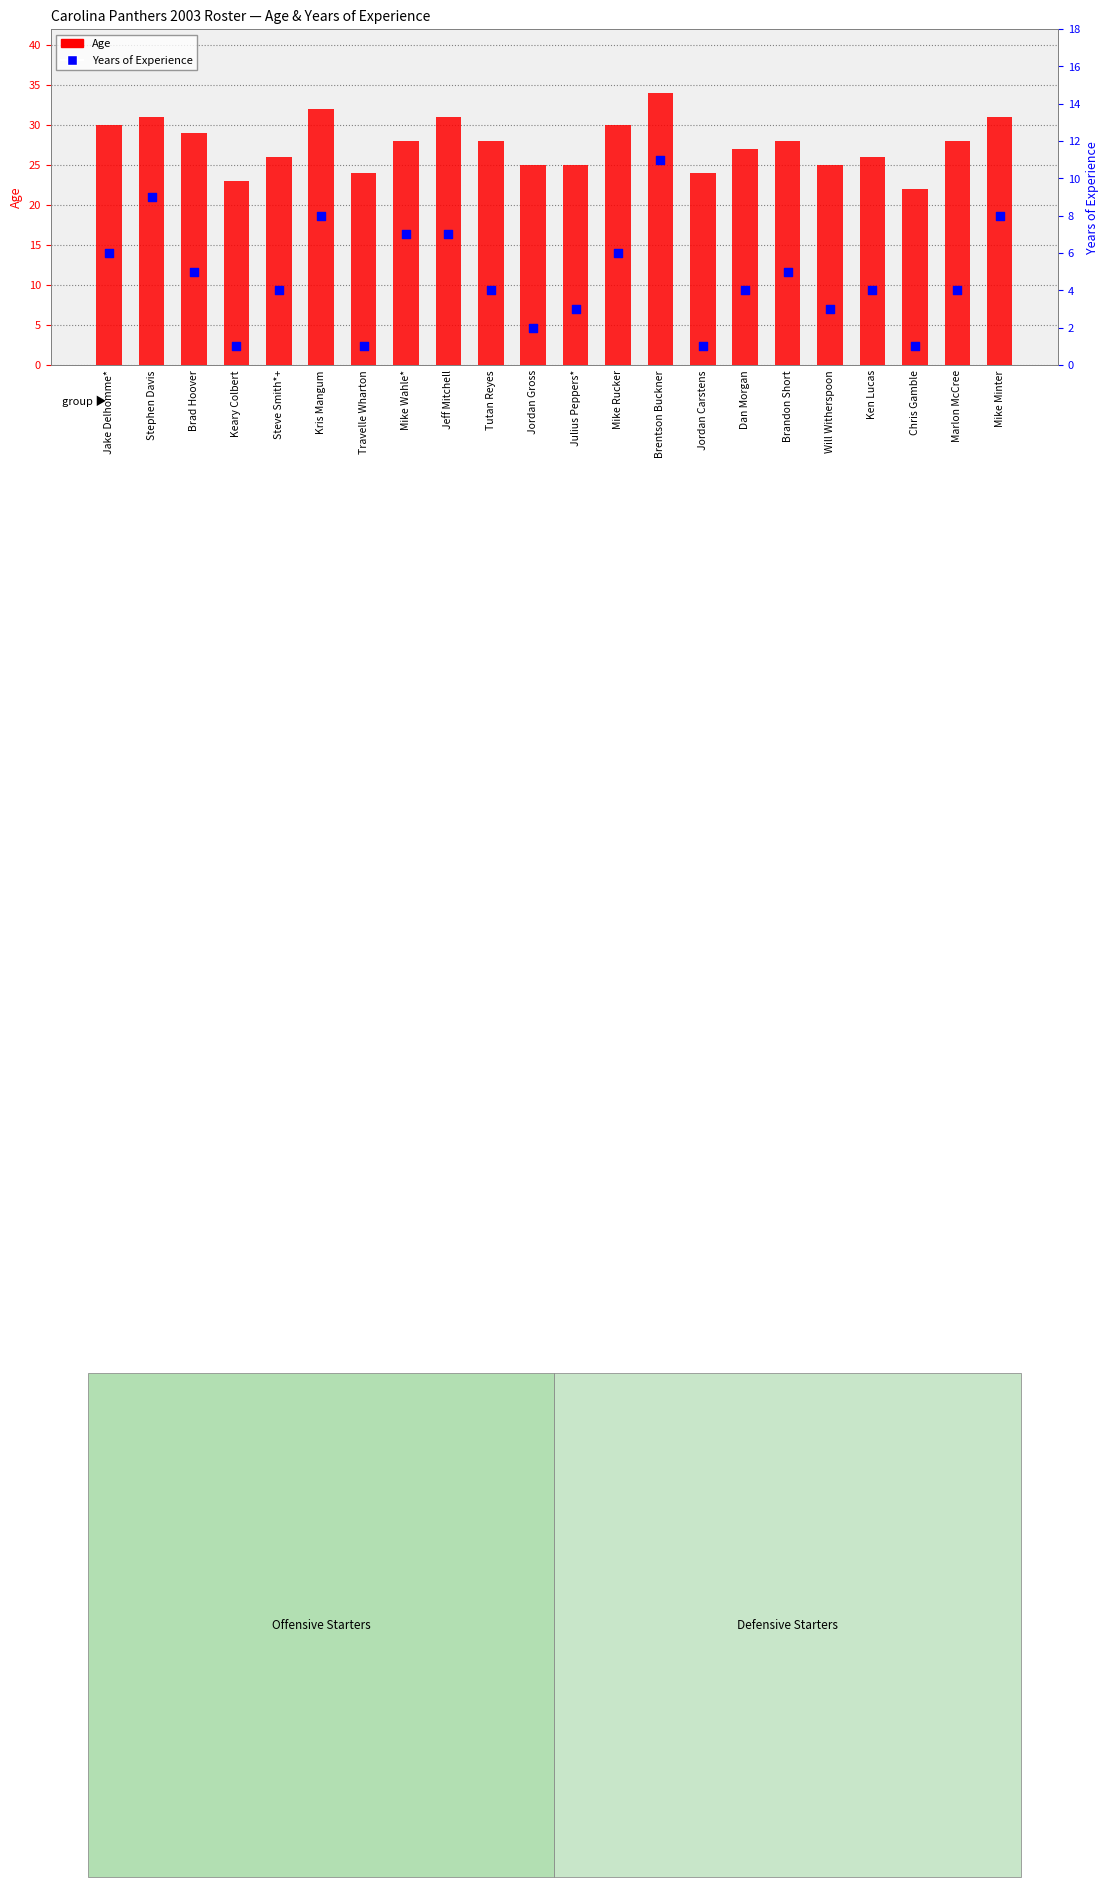

What are all the series names shown in the legend?

Age, Years of Experience